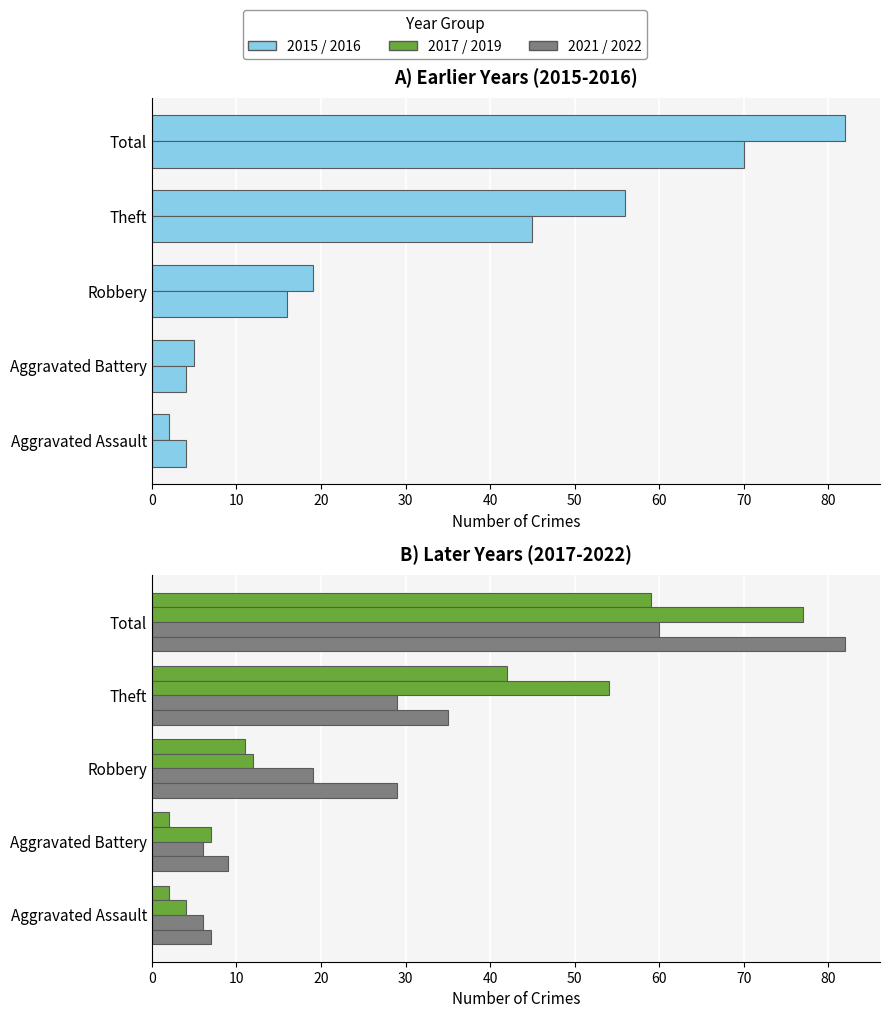

Reading left to right, transcribe all the data shown in this chart.

2015: 2	5	19	56	82
2017: 2	2	11	42	59
2019: 4	7	12	54	77
2021: 6	6	19	29	60
2022: 7	9	29	35	82
2016: 4	4	16	45	70